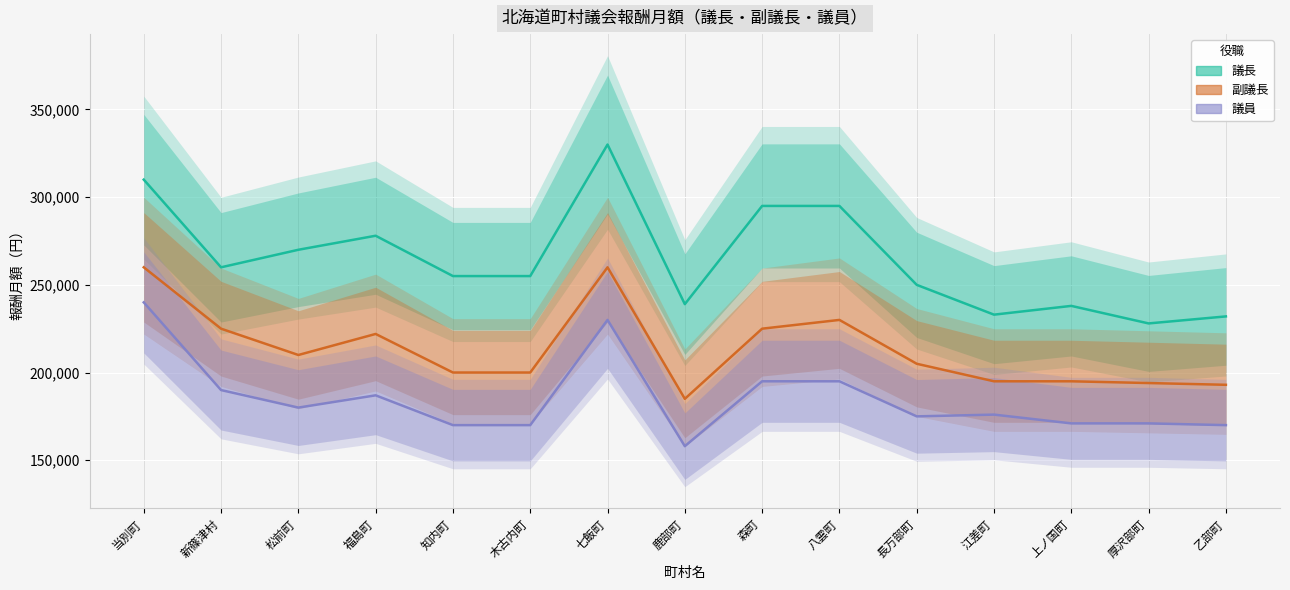

Reading left to right, list all the values displayed in this chart.

議長: 当別町=310000	新篠津村=260000	松前町=270000	福島町=278000	知内町=255000	木古内町=255000	七飯町=330000	鹿部町=239000	森町=295000	八雲町=295000	長万部町=250000	江差町=233000	上ノ国町=238000	厚沢部町=228000	乙部町=232000
副議長: 当別町=260000	新篠津村=225000	松前町=210000	福島町=222000	知内町=200000	木古内町=200000	七飯町=260000	鹿部町=185000	森町=225000	八雲町=230000	長万部町=205000	江差町=195000	上ノ国町=195000	厚沢部町=194000	乙部町=193000
議員: 当別町=240000	新篠津村=190000	松前町=180000	福島町=187000	知内町=170000	木古内町=170000	七飯町=230000	鹿部町=158000	森町=195000	八雲町=195000	長万部町=175000	江差町=176000	上ノ国町=171000	厚沢部町=171000	乙部町=170000